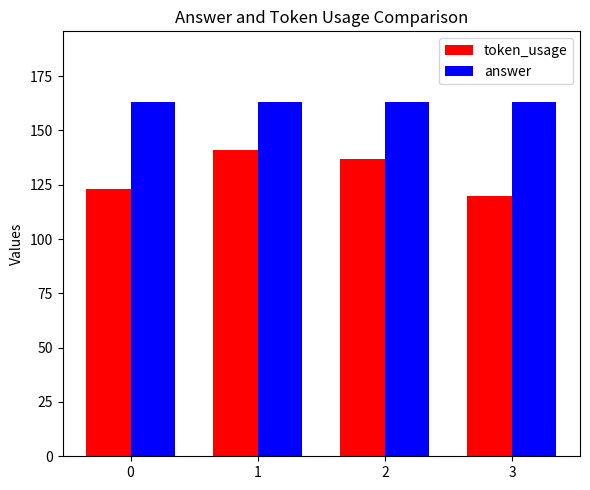

List the series in order of their overall mean, lowest first.

token_usage, answer